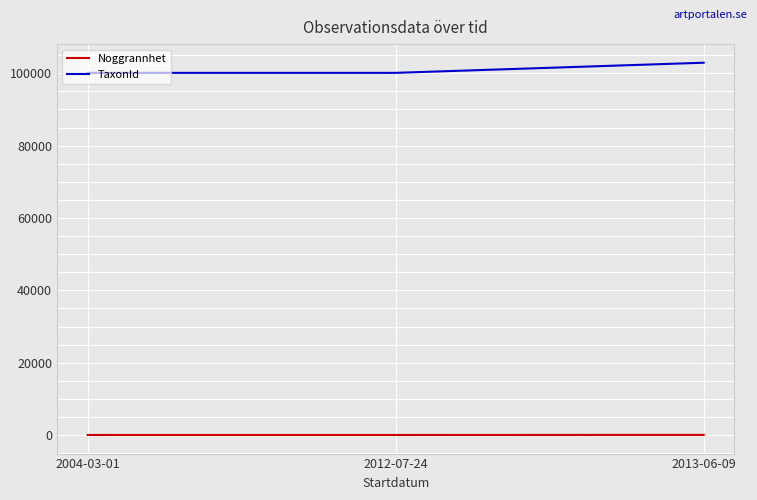

Which category has the highest value across all series?

2013-06-09